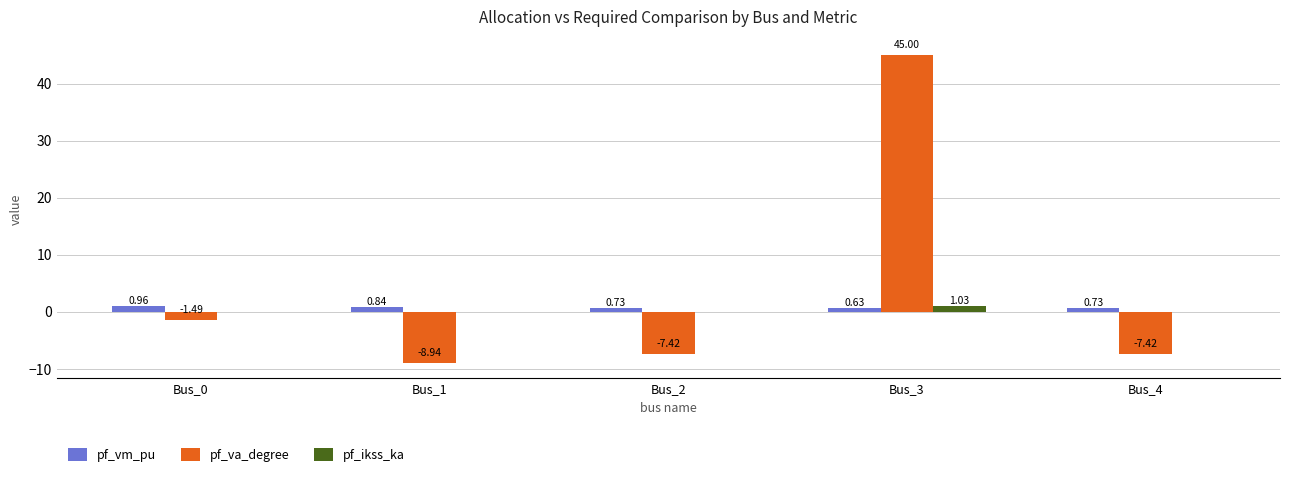

Between Bus_2 and Bus_3, which series saw the biggest shift?

pf_va_degree